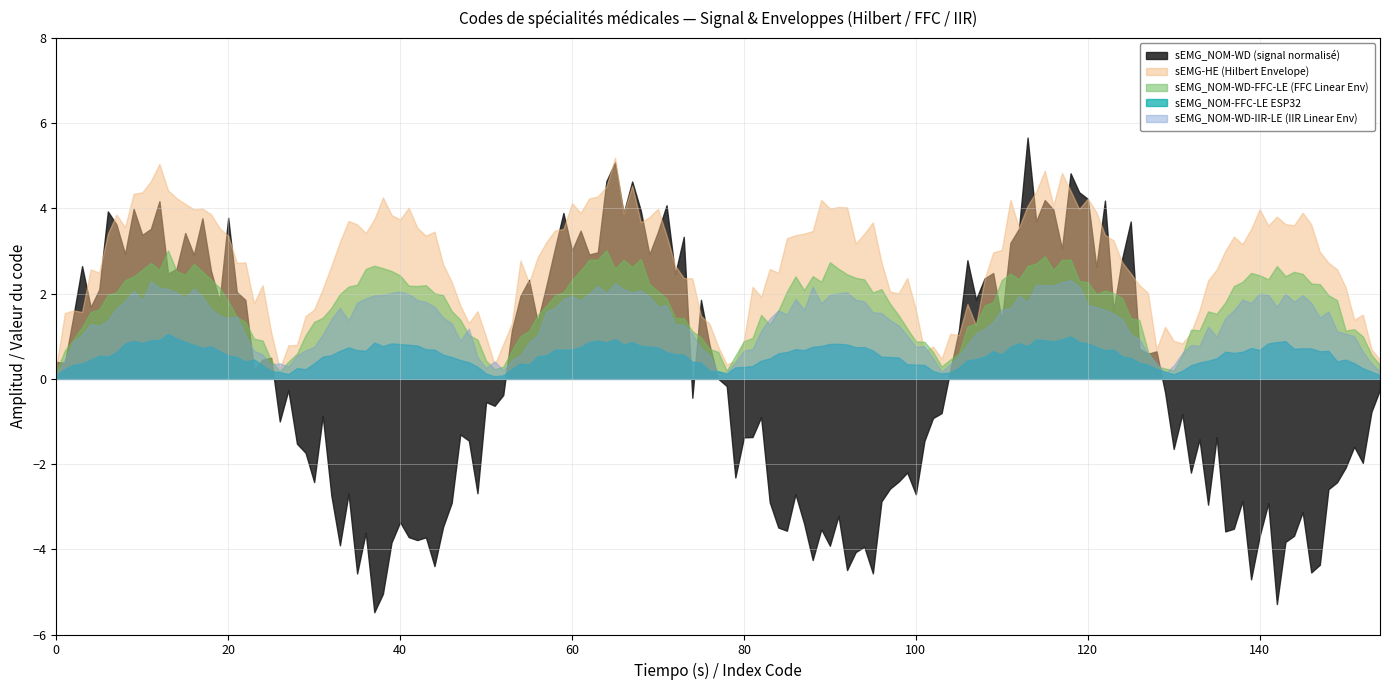

True or false: sEMG-HE (Hilbert Envelope) has a value of 5.9 at 20.

False